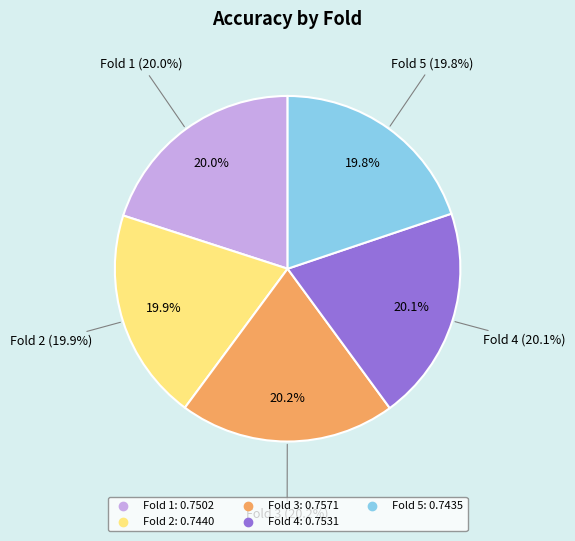

Does Fold 1 represent more than half of the total?

No